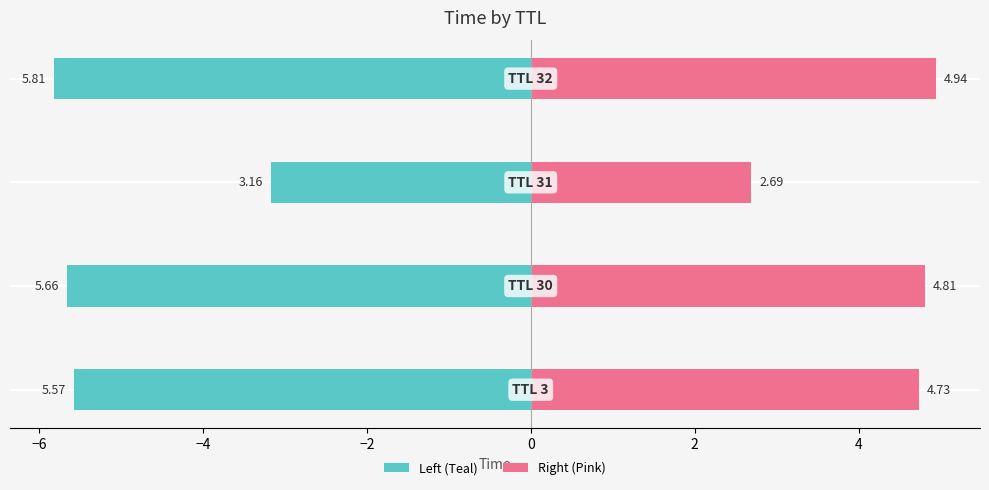

How many distinct data groups are displayed?

2